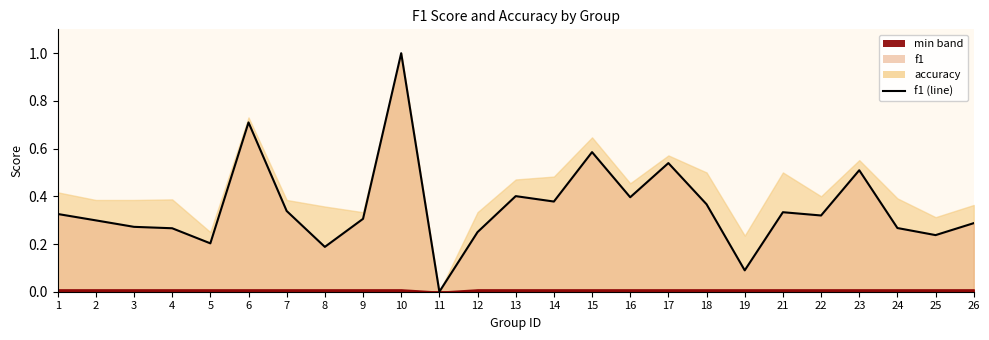

How many points are higher than both their immediate neighbors (excluding endpoints)?

7